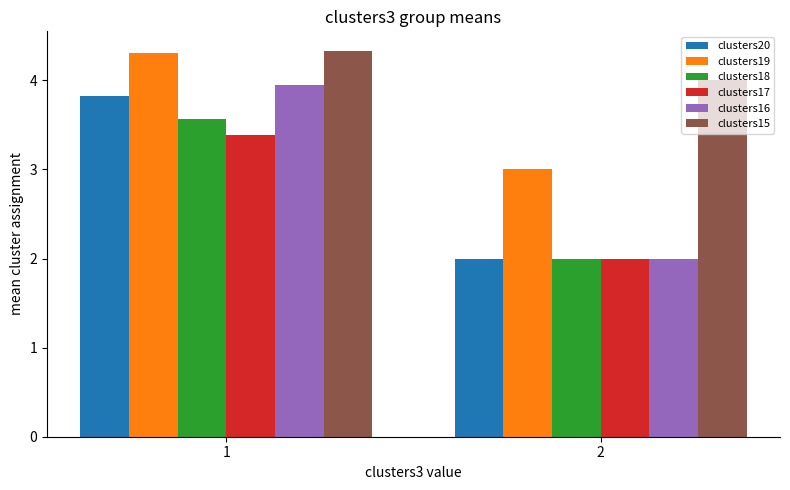

The clusters20 series shows 6.4 at 1. True or false?

False